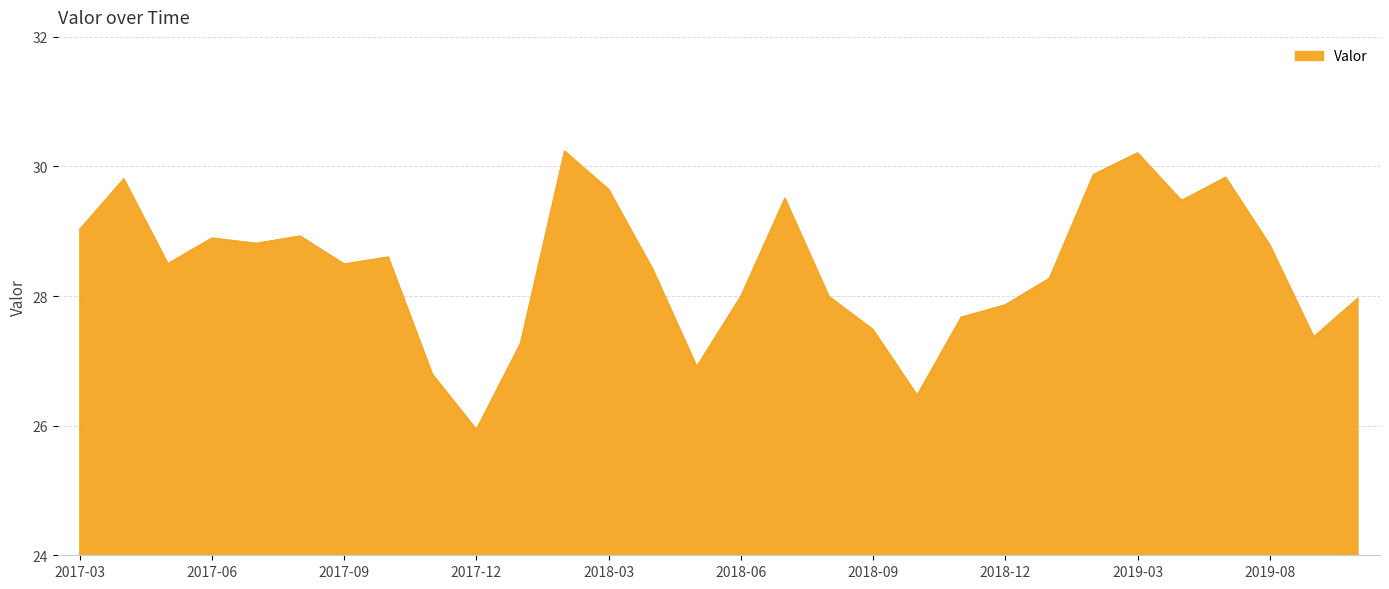

What is the difference between the second highest and minimum values?

4.3